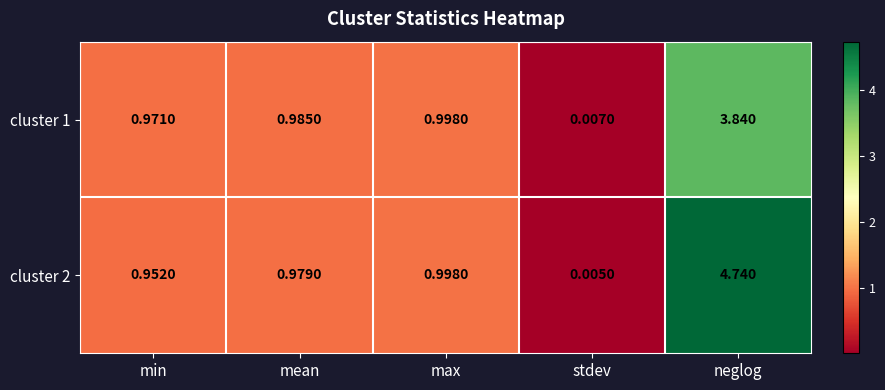

Where is cluster 2 nearest to the value 2?

max